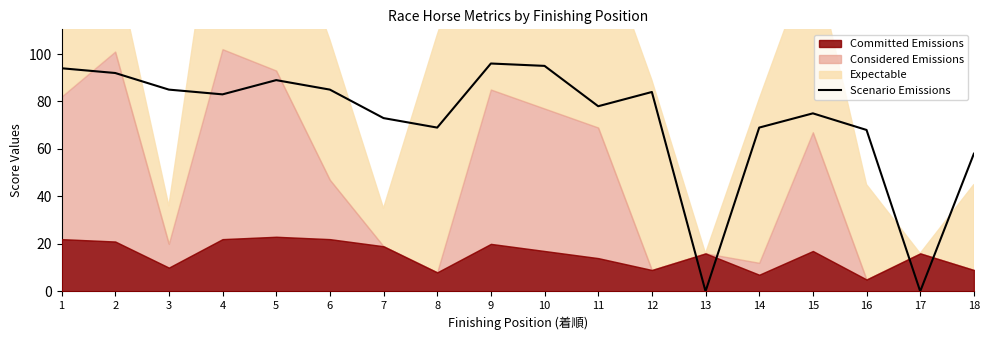

Is it true that the value at 16 is 68?

True